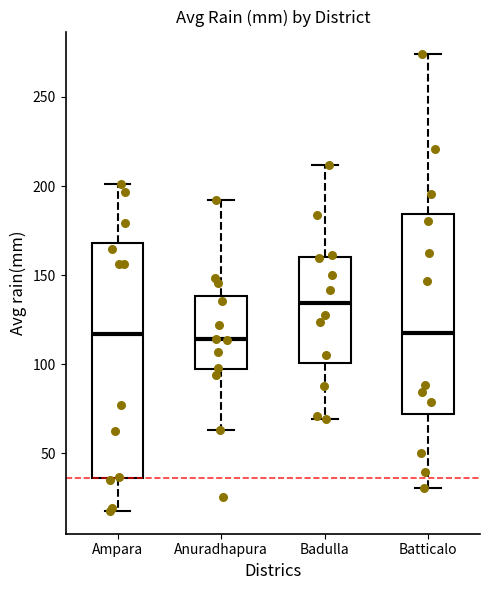

Where does the median line of the box for Anuradhapura sit on the y-axis? The values are not printed on the chart, so give them approximately, as read against the axis.

115